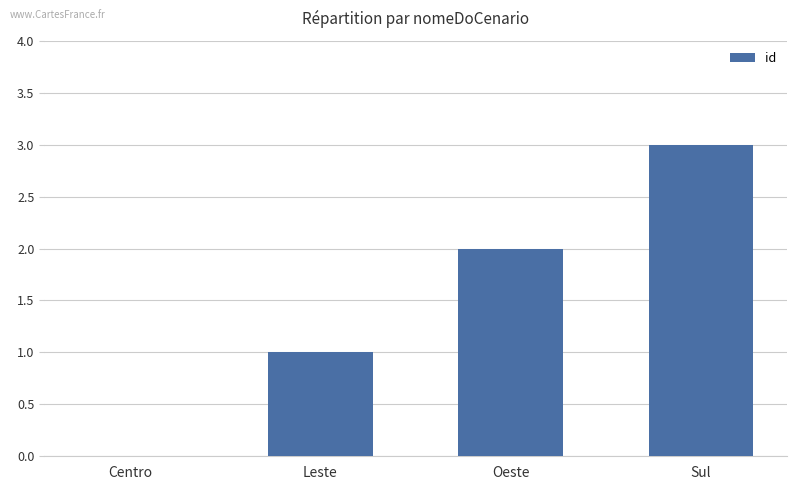

What is the approximate value at Oeste?

2